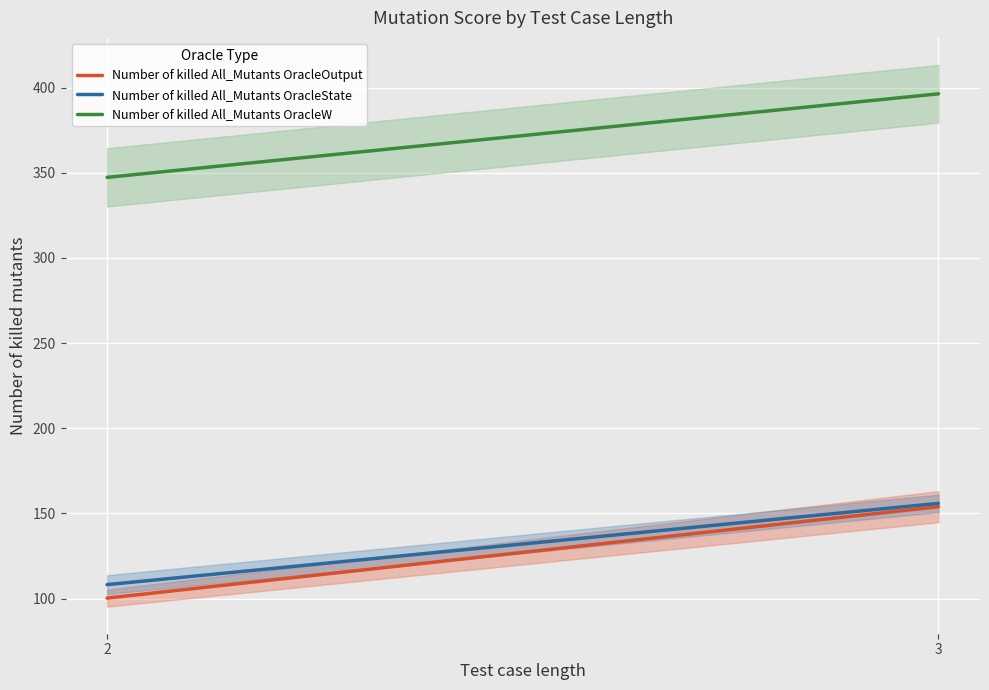

True or false: Number of killed All_Mutants OracleW has a value of 396.3 at 3.

True